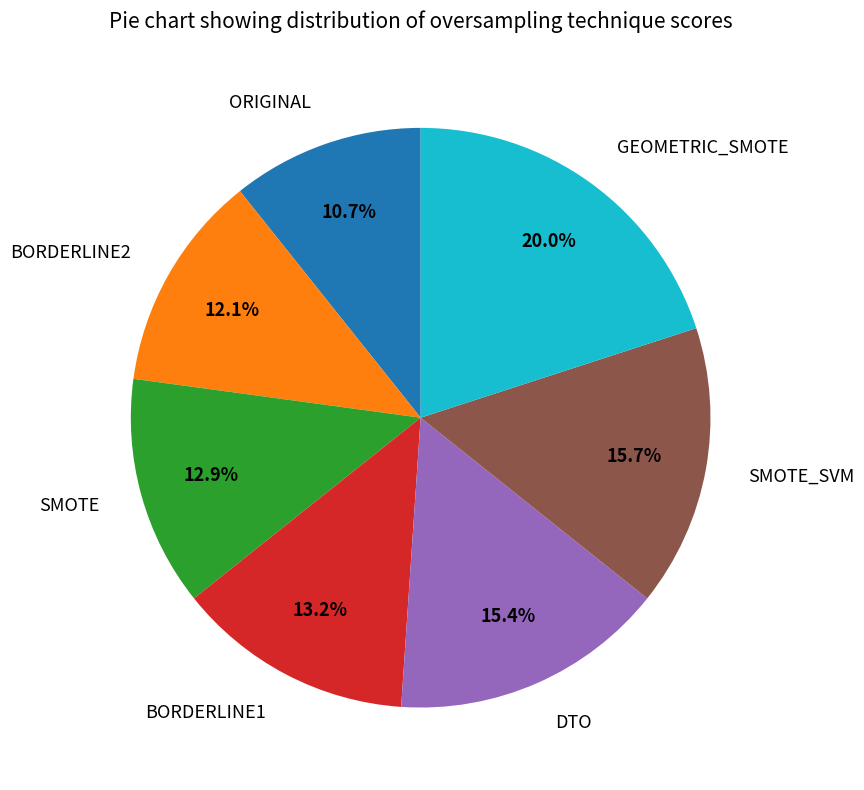

How many segments does this pie chart have?

7